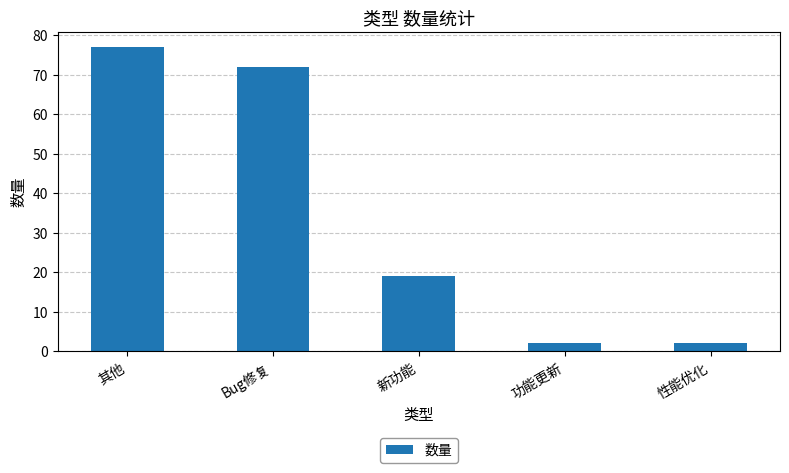

What is the difference between the second highest and second lowest values?

70